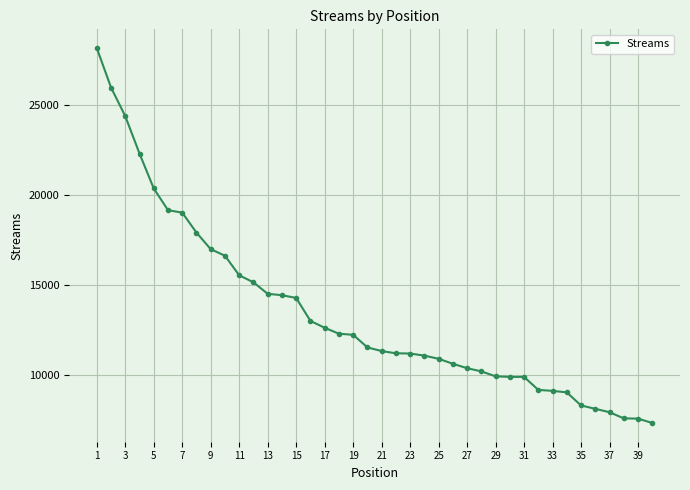

What is the value of the 39th point from the left?

7545